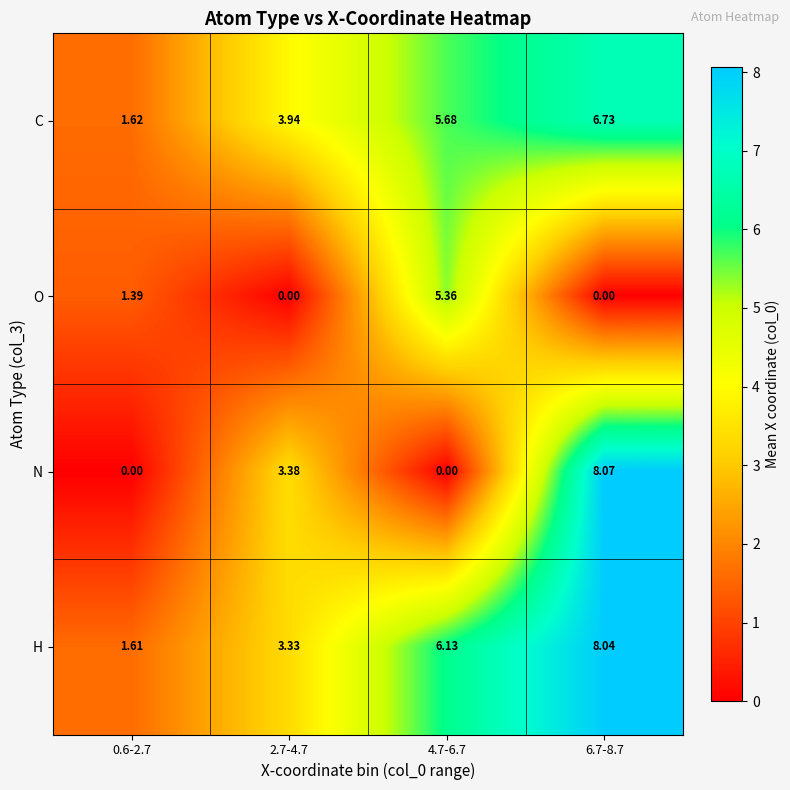

Between 0.6-2.7 and 4.7-6.7, which series saw the biggest shift?

H